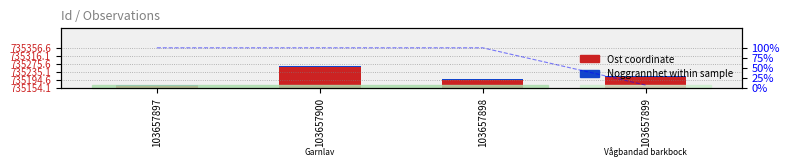

What is the total value across all series at 103657898?

46.1